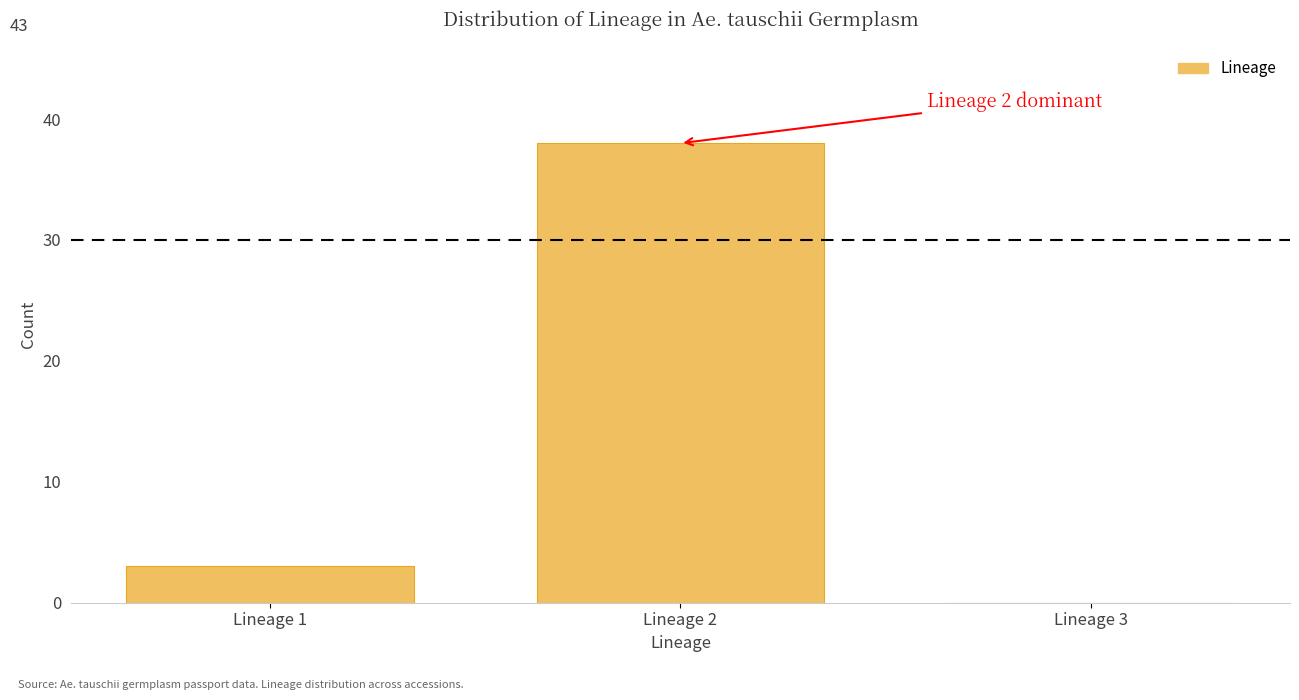

Over which range of the x-axis is the bar tallest?

1.5 to 2.5